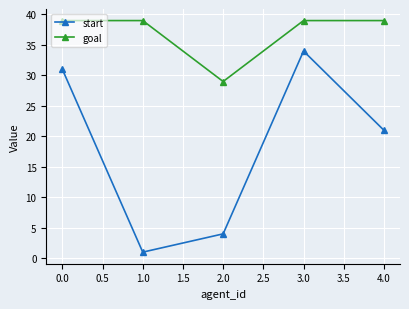

True or false: goal and start cross at least once.

False